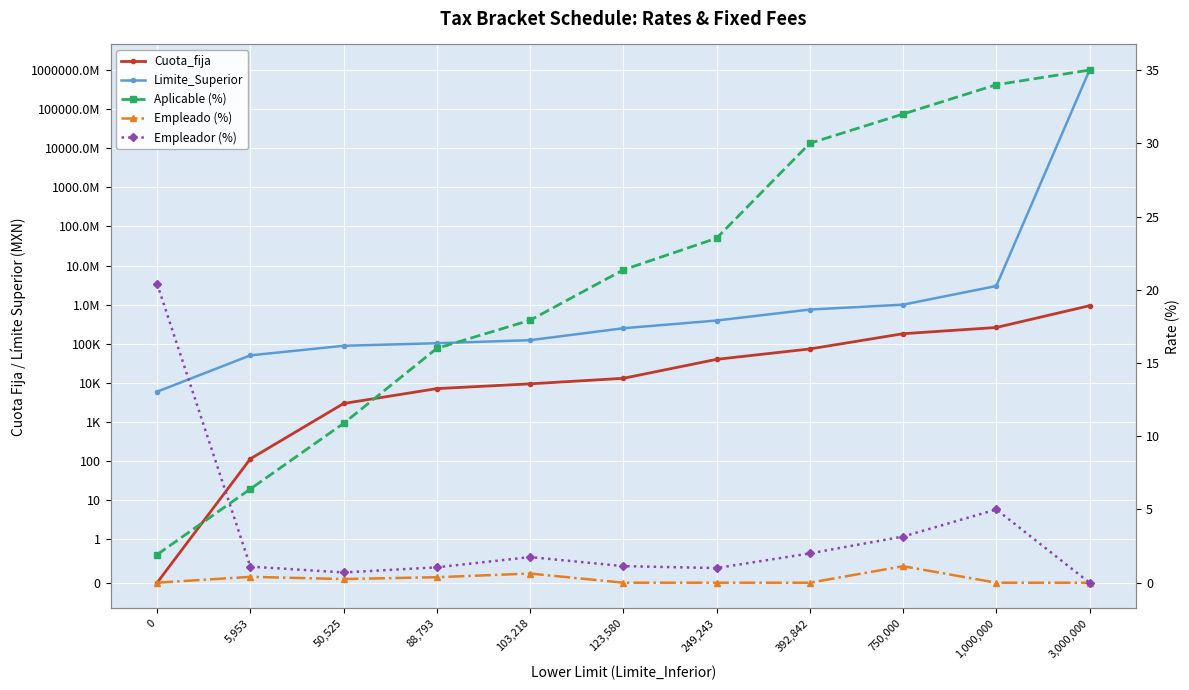

What is the highest value of the Empleador (%) series?

20.4